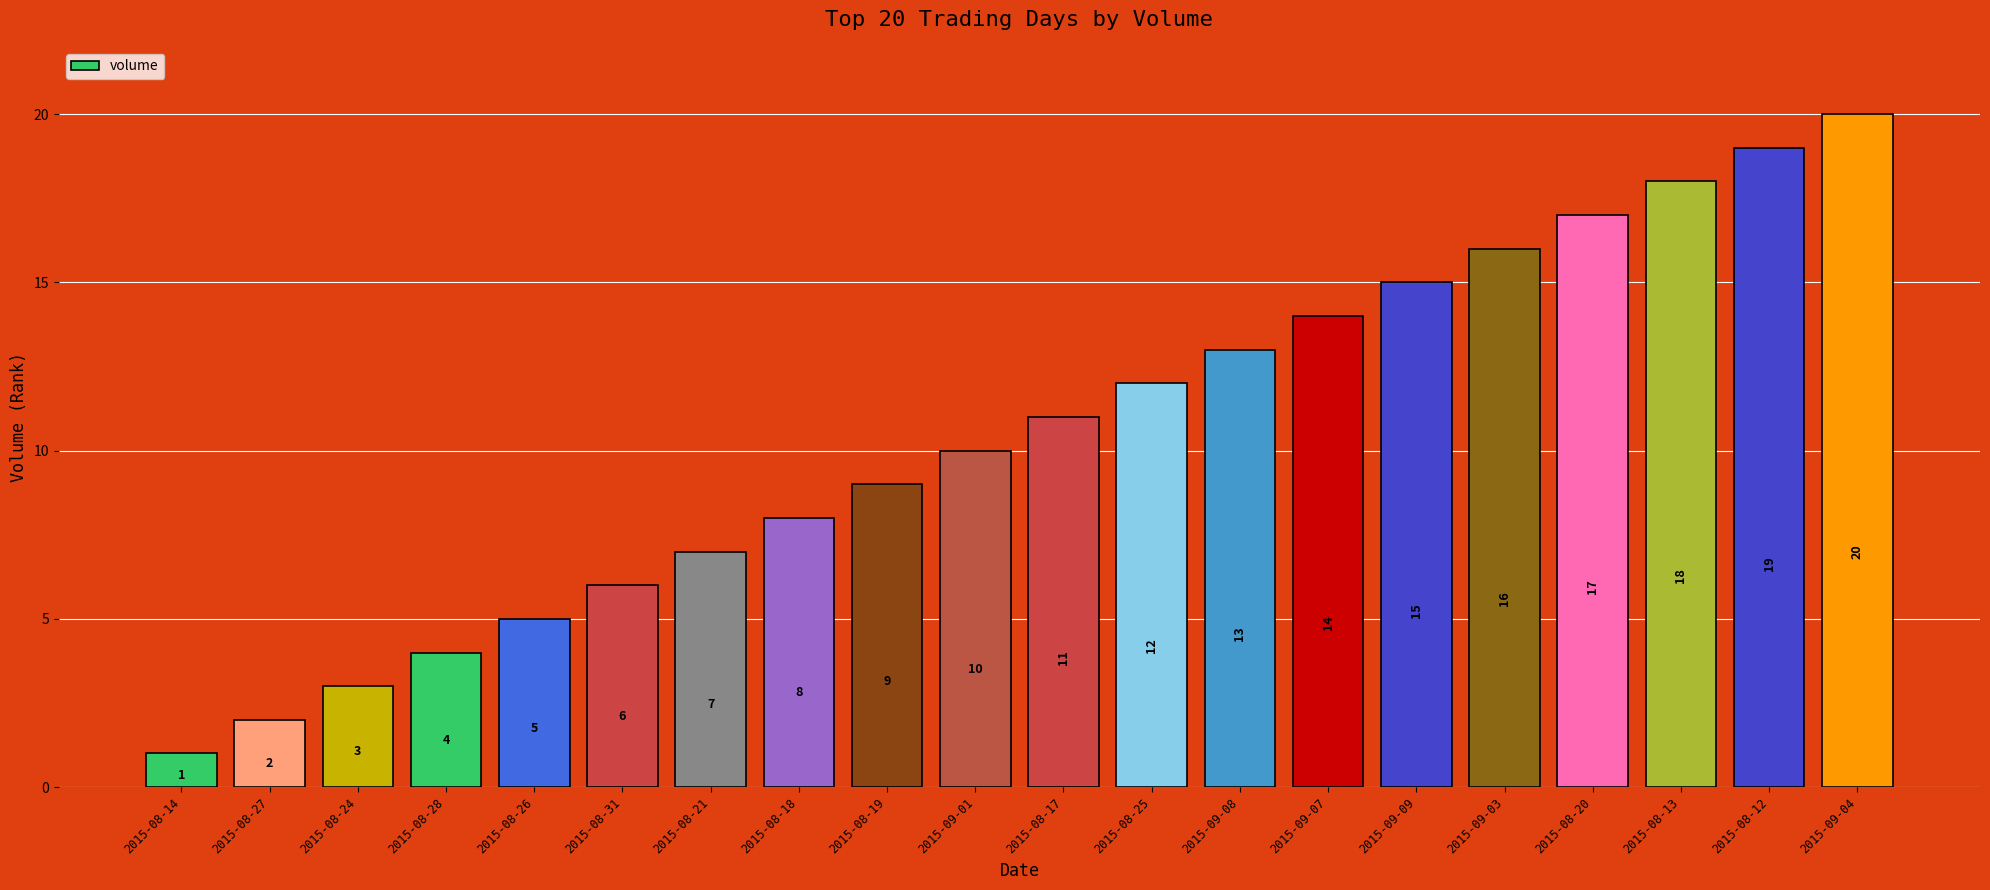

What is the label of the 6th bar from the right?

2015-09-09